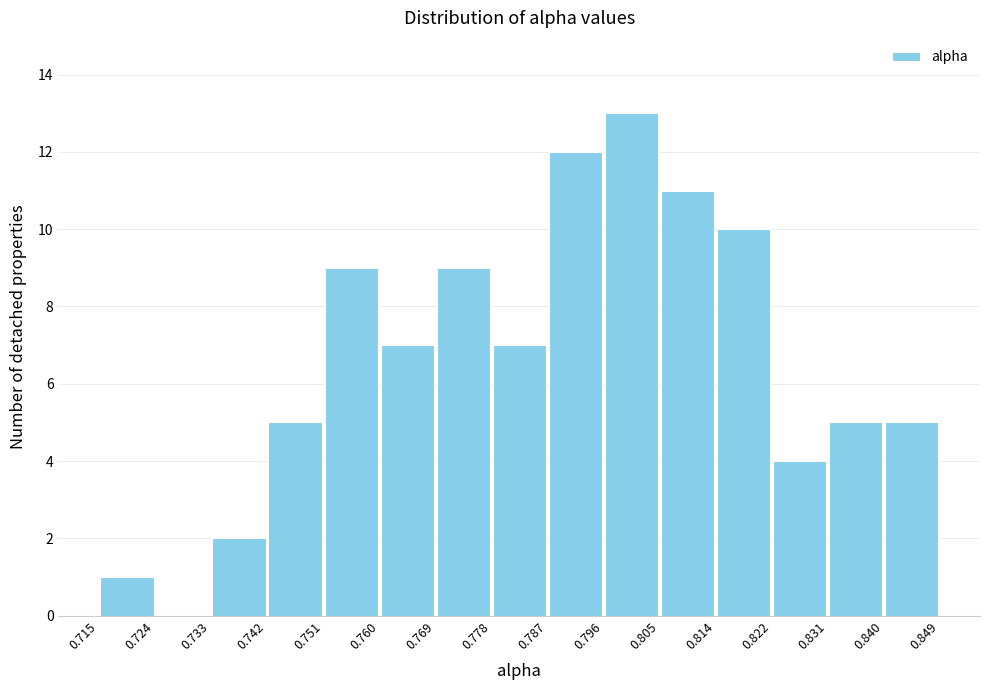

Over which range of the x-axis is the bar tallest?

0.796 to 0.805